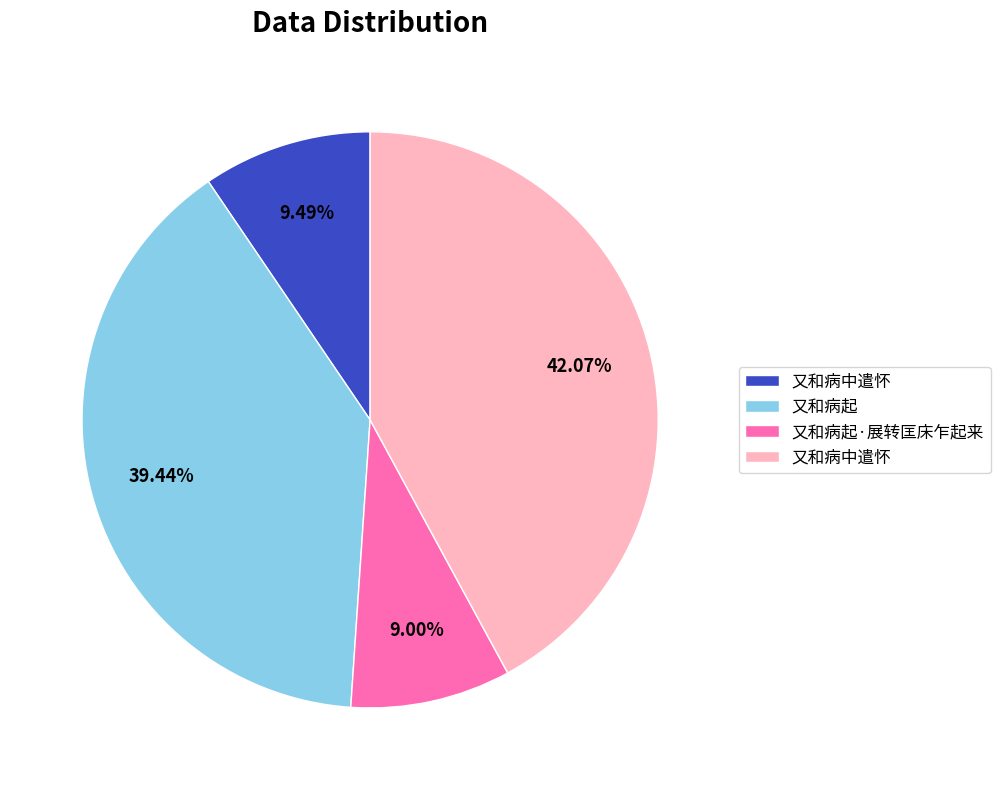

To the nearest percent, what is the average slice percentage?

25%